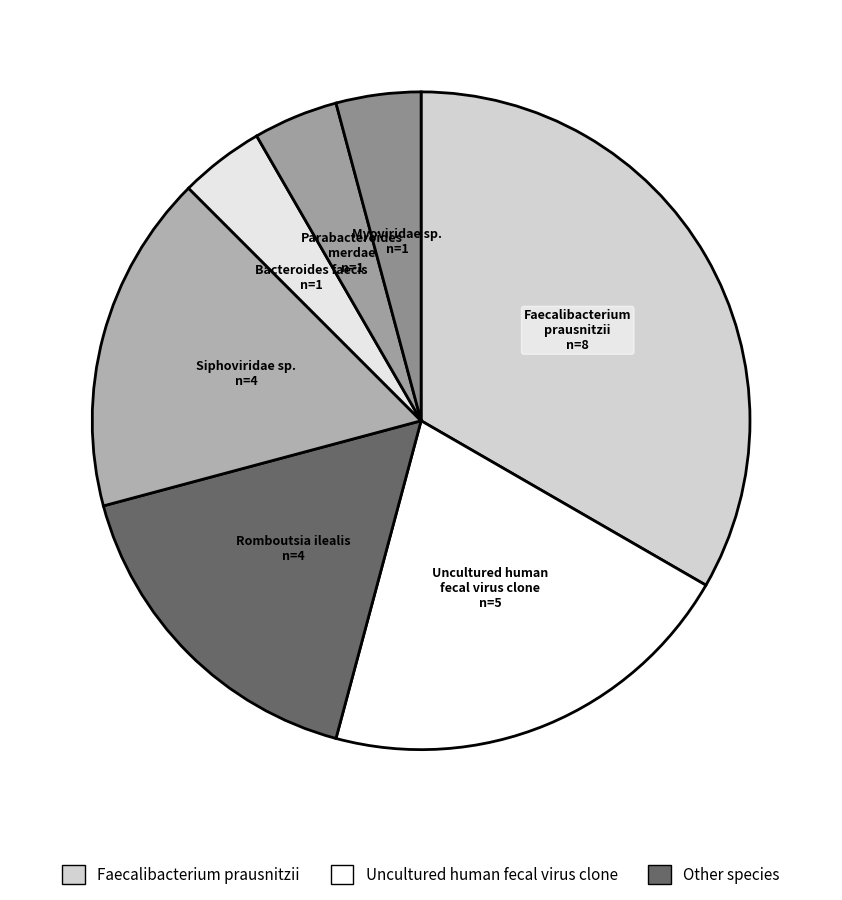

Does any single category account for the majority?

No